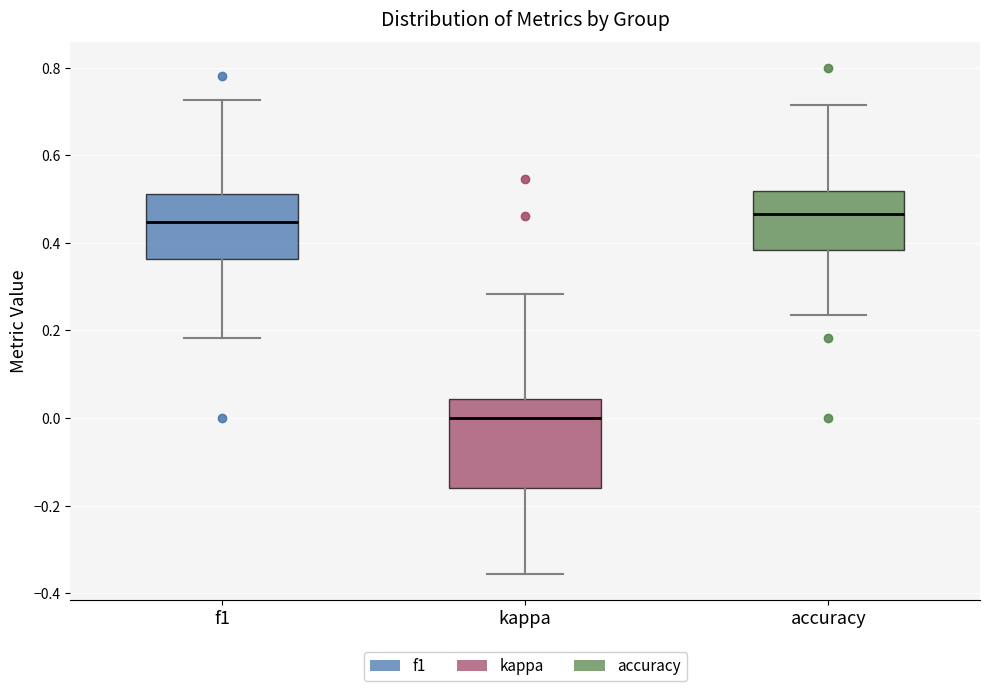

Reading left to right, transcribe this box plot: for each box, give where its median line is, the range the box spans, and where its two whiskers end, as read against the y-axis. The values are not printed on the chart, so give them approximately, as read against the axis.

f1: median 0.44, box 0.36 to 0.52, whiskers 0.18 to 0.72
kappa: median 0.00, box -0.16 to 0.04, whiskers -0.36 to 0.28
accuracy: median 0.46, box 0.38 to 0.52, whiskers 0.24 to 0.72